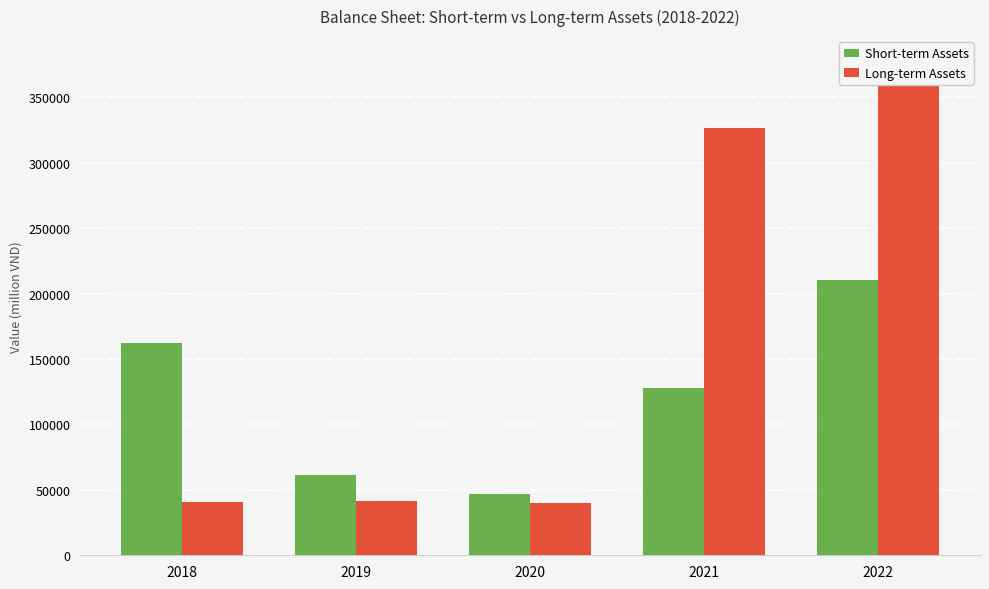

At which label does Short-term Assets reach its minimum?

2020